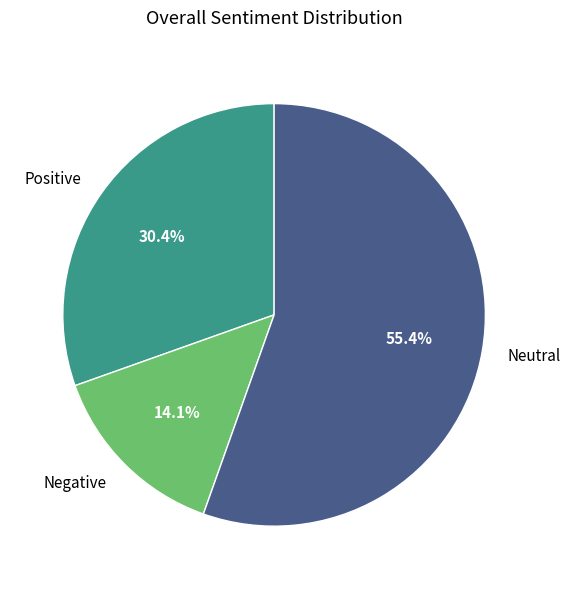

What is the ratio of the value at Neutral to the value at Negative?

3.9